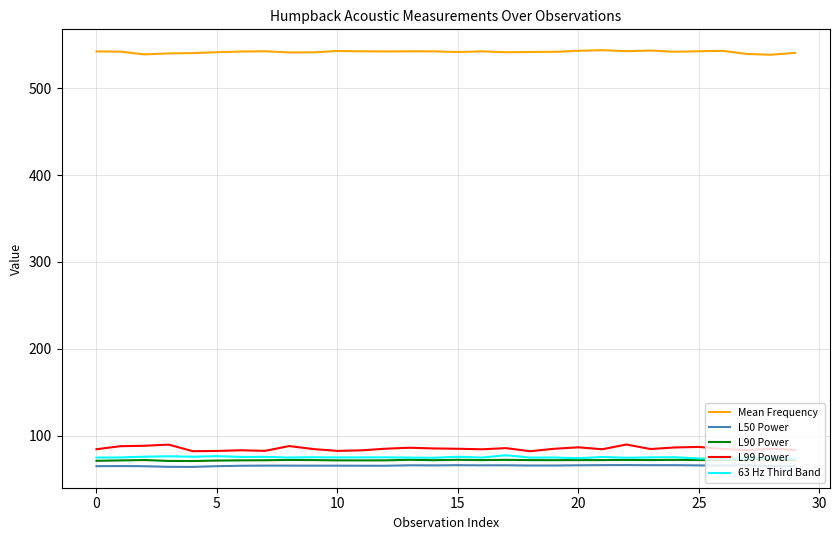

What is the difference between the second highest and second lowest values in the L99 Power series?

7.5